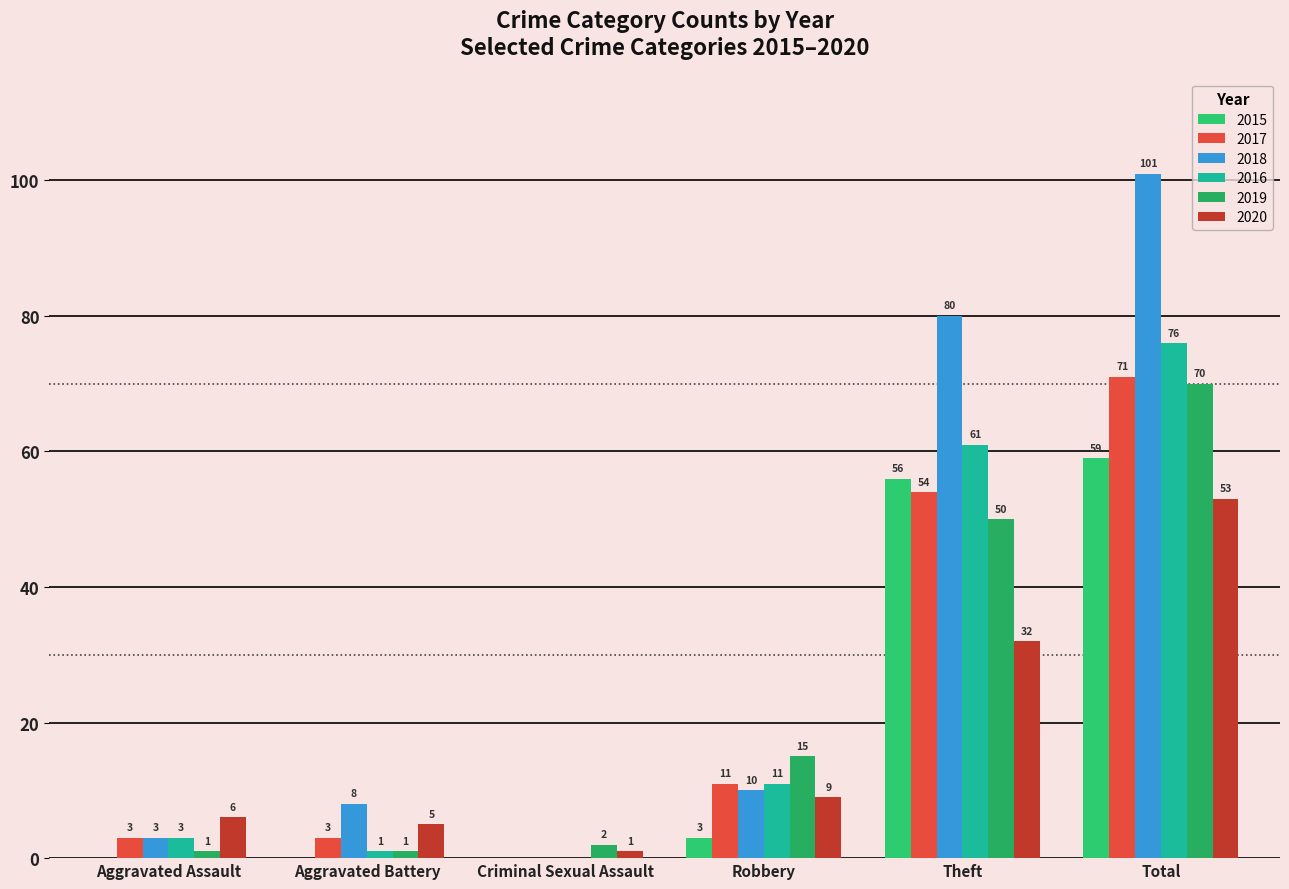

What is the sum of all 2020 values?

106